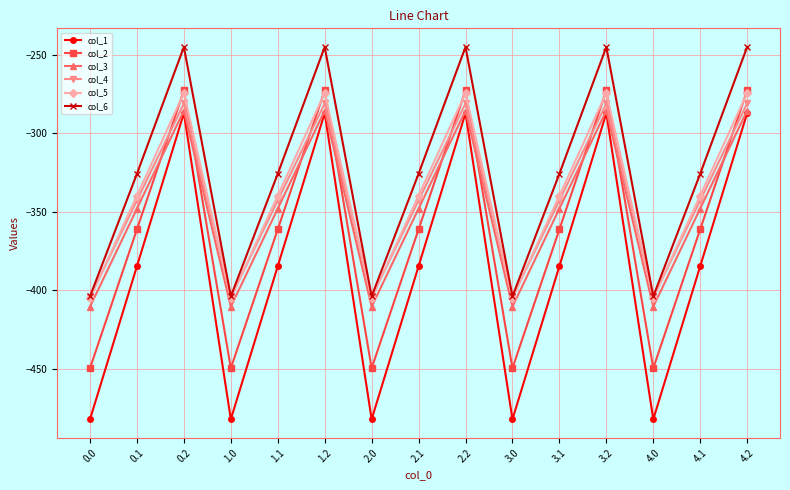

What is the minimum value for col_5?

-404.9